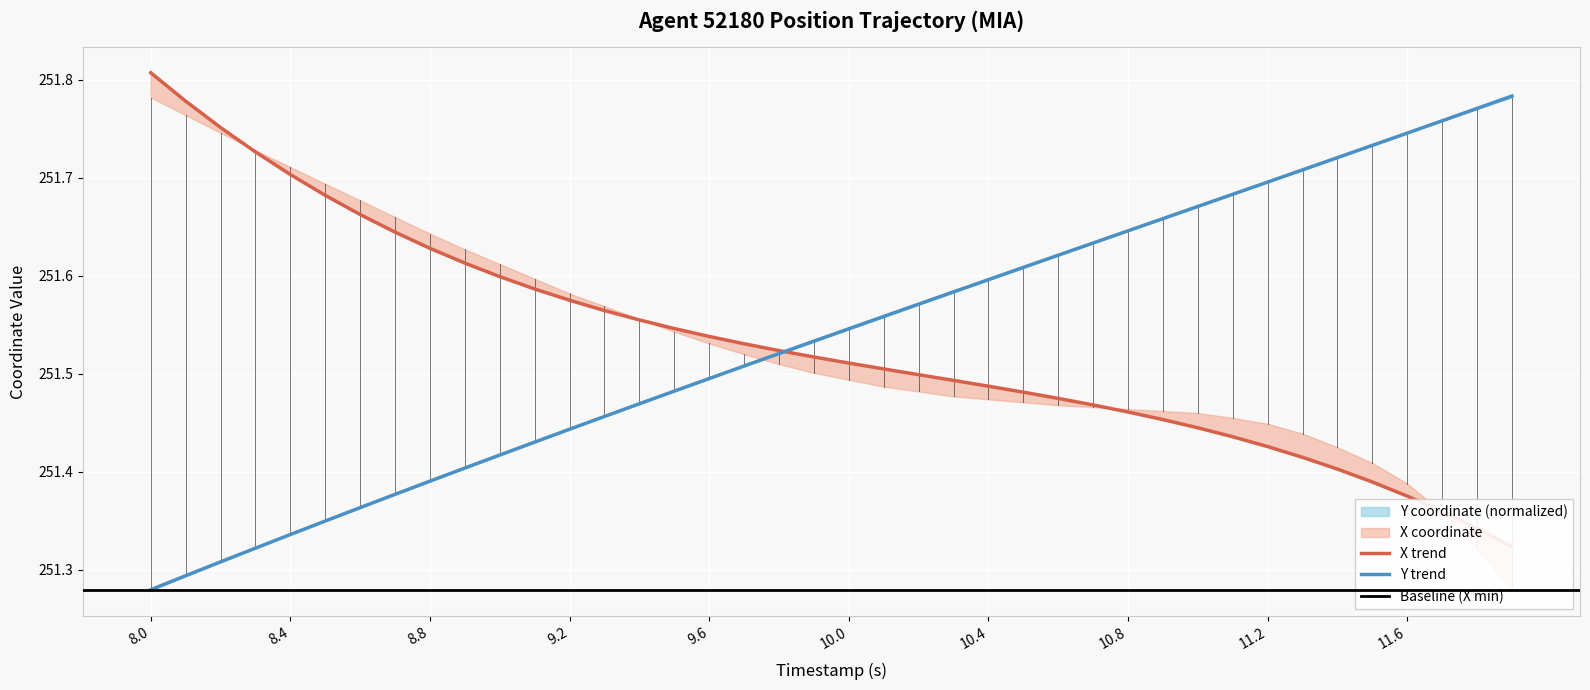

What is the average value of the X series?

251.5